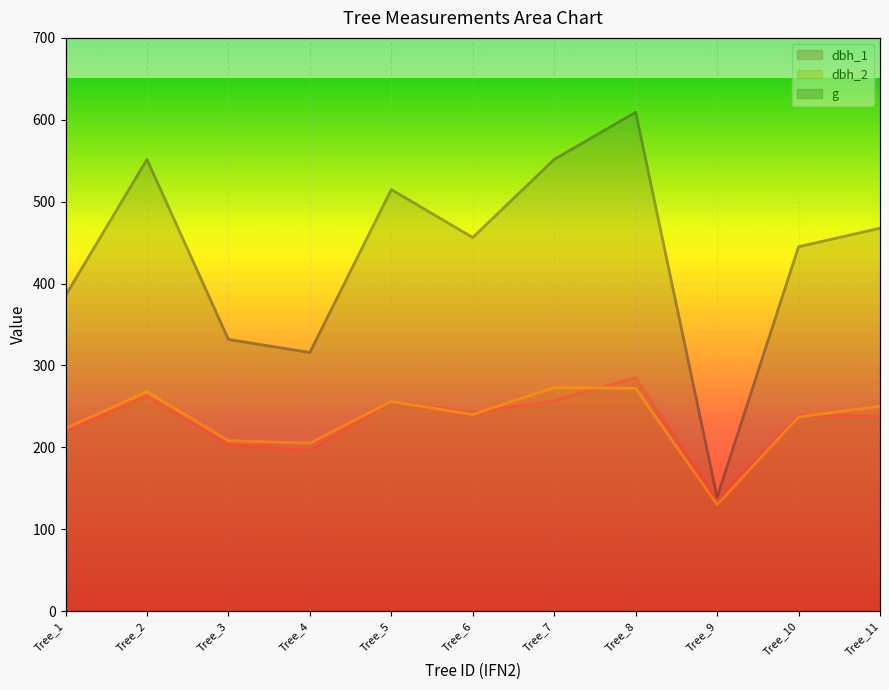

What is the difference between the maximum and minimum values in the dbh_2 series?

143.0